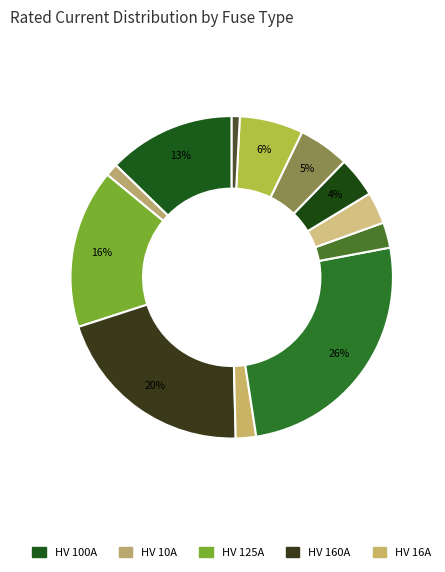

Does any single category account for the majority?

No